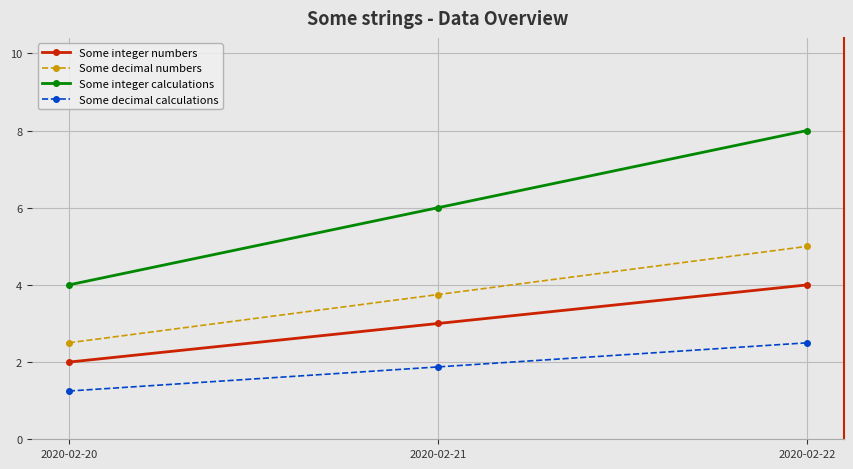

The value of Some decimal numbers at 2020-02-21 is 3.8. True or false?

True